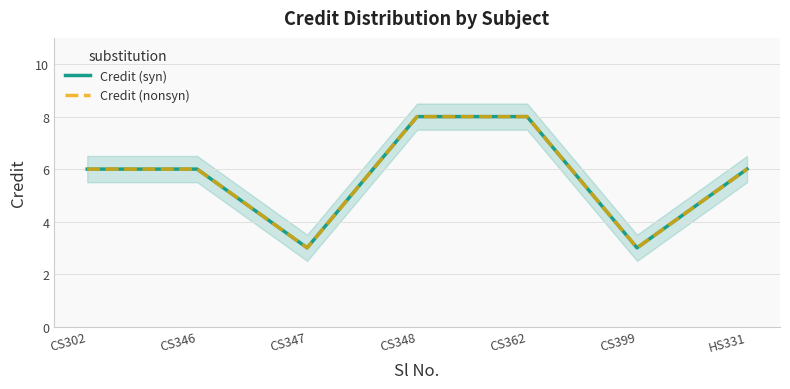

What is the lowest value of the Credit (nonsyn) series?

3